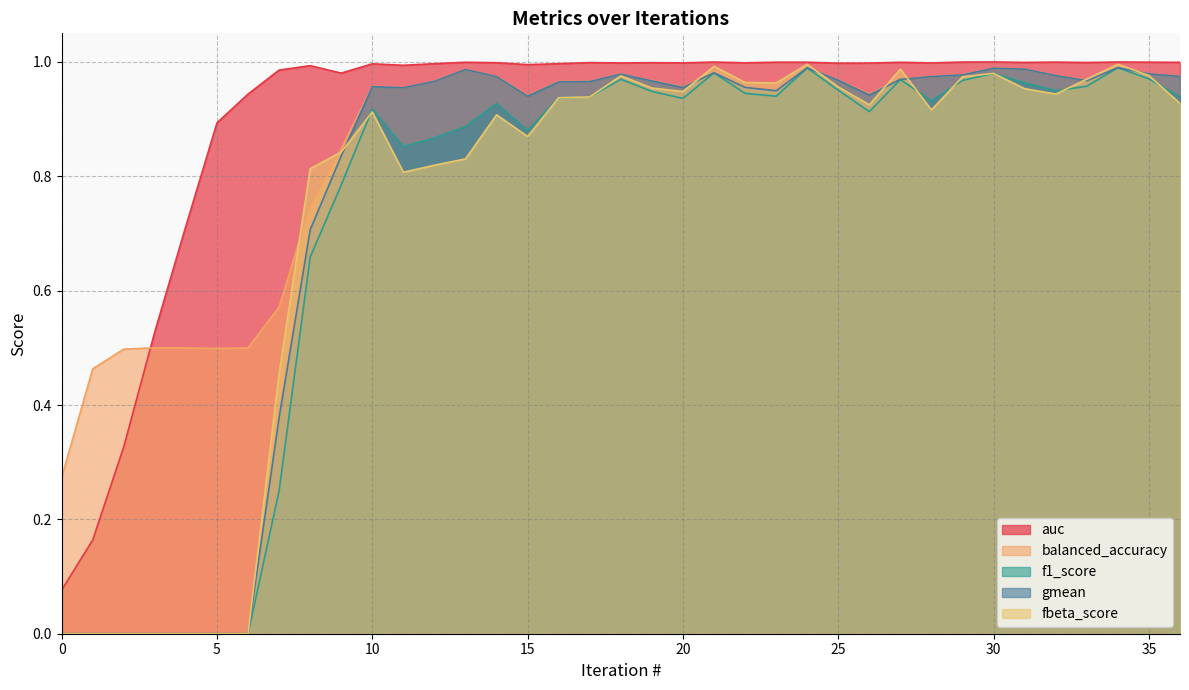

True or false: gmean and f1_score intersect in this chart.

False